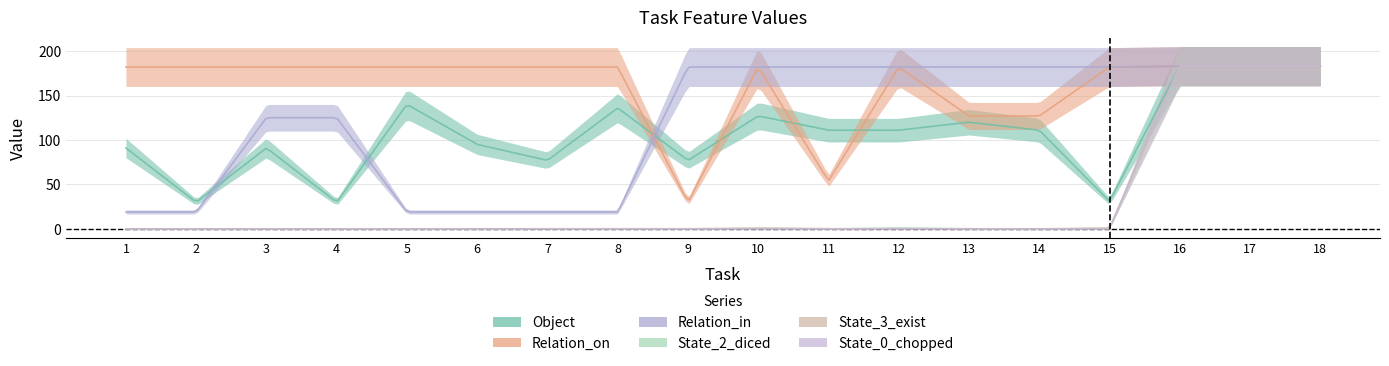

Reading right to left, transcribe all the data shown in this chart.

Object: 18=183	17=183	16=183	15=31	14=111	13=120	12=111	11=111	10=127	9=77	8=136	7=77	6=95	5=140	4=30	3=91	2=30	1=91
Relation_on: 18=183	17=183	16=183	15=182	14=127	13=127	12=182	11=54	10=182	9=30	8=182	7=182	6=182	5=182	4=182	3=182	2=182	1=182
Relation_in: 18=183	17=183	16=183	15=182	14=182	13=182	12=182	11=182	10=182	9=182	8=19	7=19	6=19	5=19	4=125	3=125	2=19	1=19
State_2_diced: 18=183	17=183	16=183	15=0	14=0	13=0	12=1	11=0	10=0	9=0	8=0	7=0	6=0	5=0	4=0	3=0	2=0	1=0
State_3_exist: 18=183	17=183	16=183	15=1	14=0	13=0	12=0	11=0	10=1	9=0	8=0	7=0	6=0	5=0	4=0	3=0	2=0	1=0
State_0_chopped: 18=183	17=183	16=183	15=0	14=0	13=0	12=0	11=0	10=0	9=0	8=0	7=0	6=0	5=0	4=0	3=0	2=0	1=0